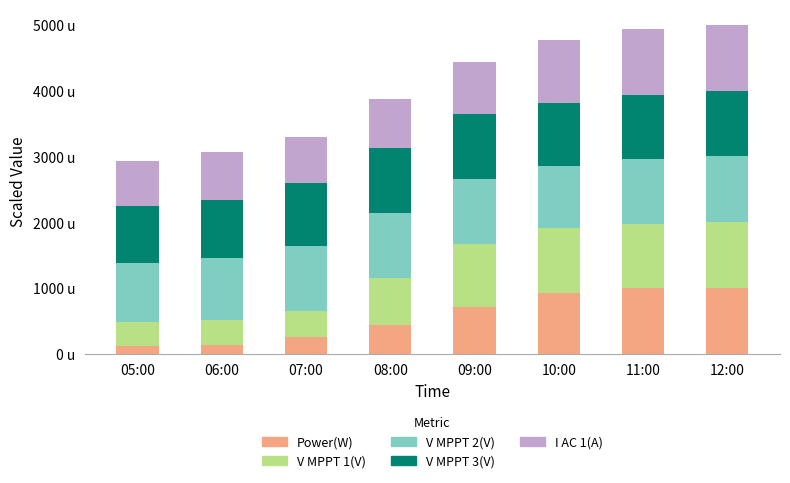

Does the chart contain stacked bars?

Yes